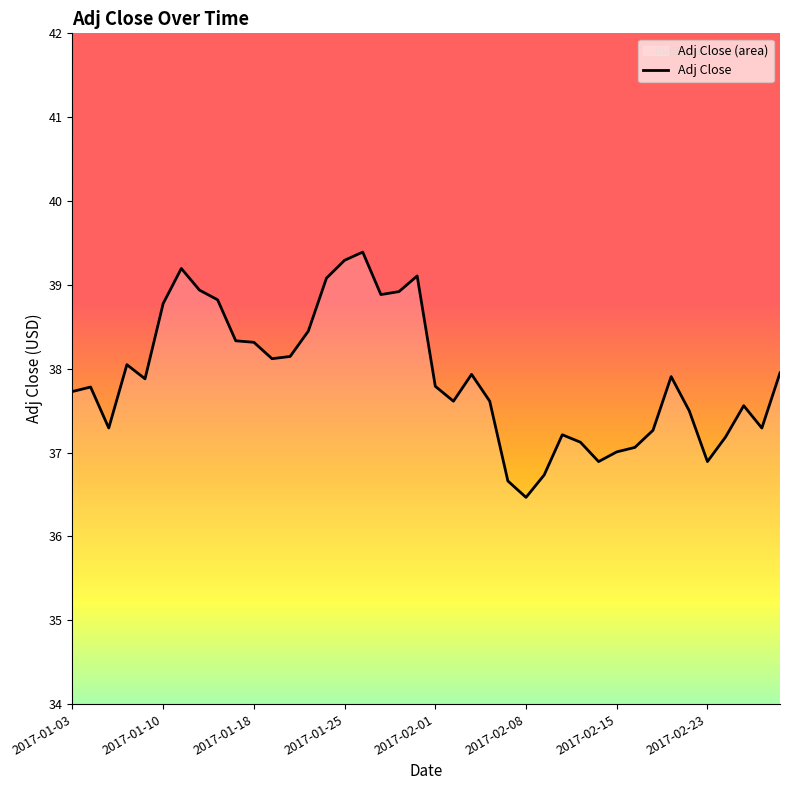

Count the number of values greater than 37.

35